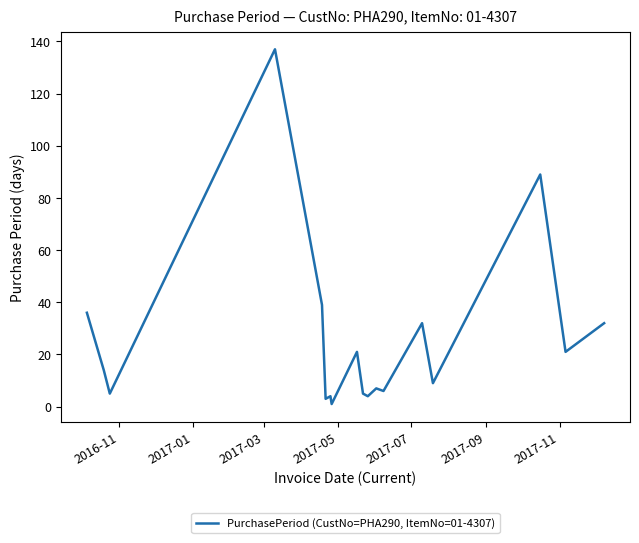

What is the difference between the maximum and minimum values?

136